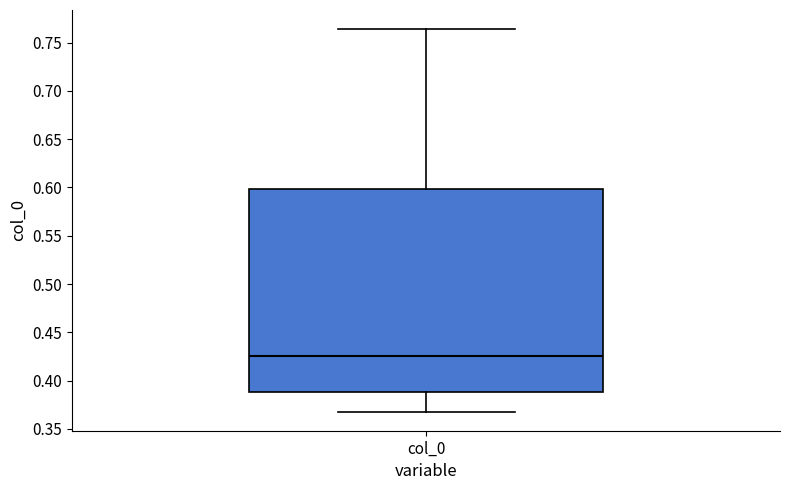

Where is the lower edge of the box for col_0 on the y-axis? The values are not printed on the chart, so give them approximately, as read against the axis.

0.390